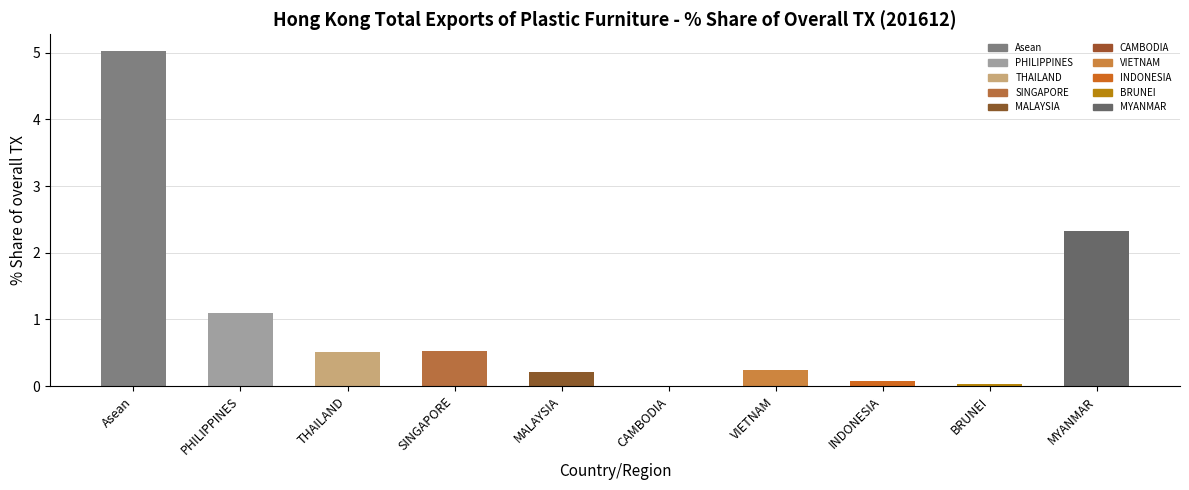

At which label is the value closest to 2?

MYANMAR